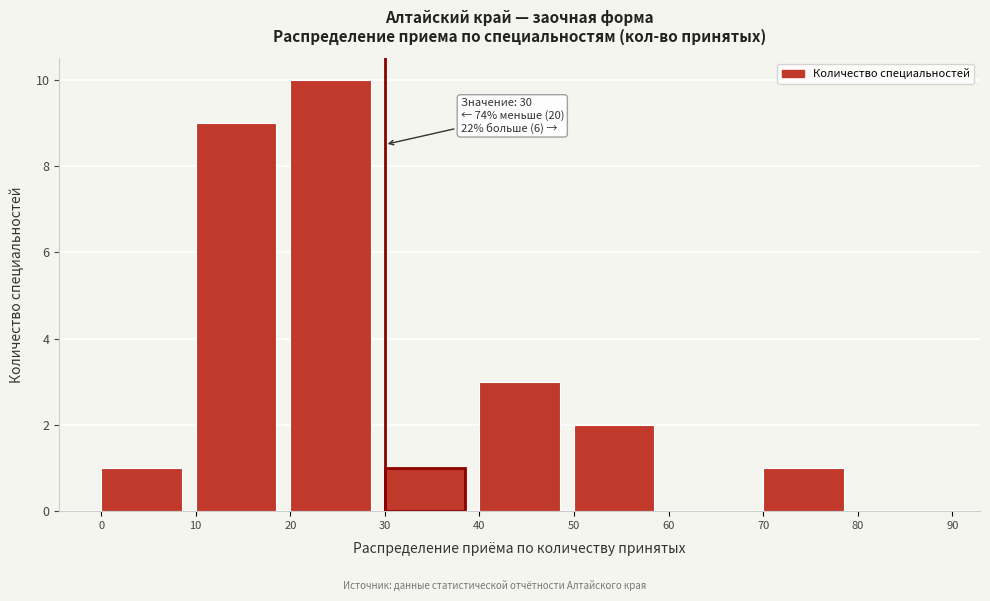

Over which range of the x-axis is the bar tallest?

20 to 30